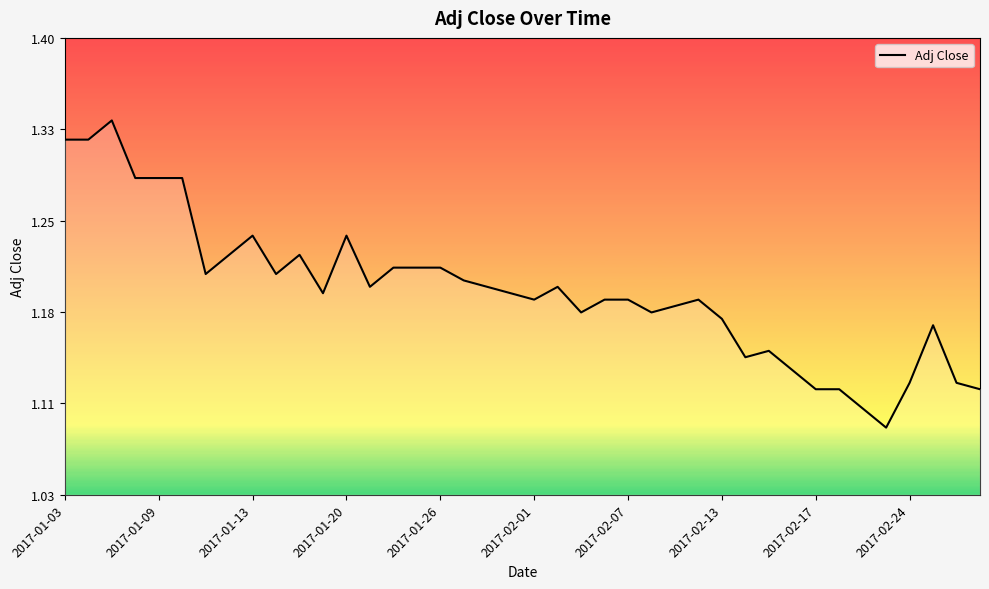

Is this an area chart (filled region under the line)?

Yes